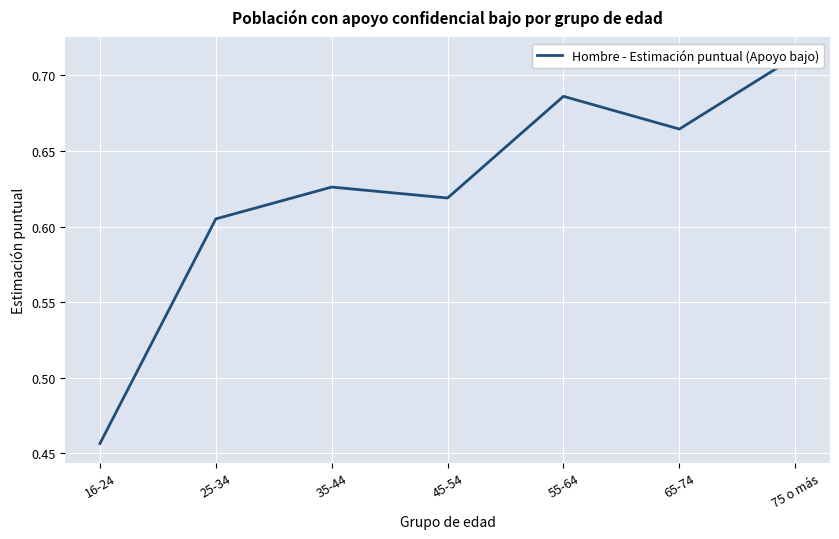

How many interior local peaks (higher than both neighbors) does the data have?

2